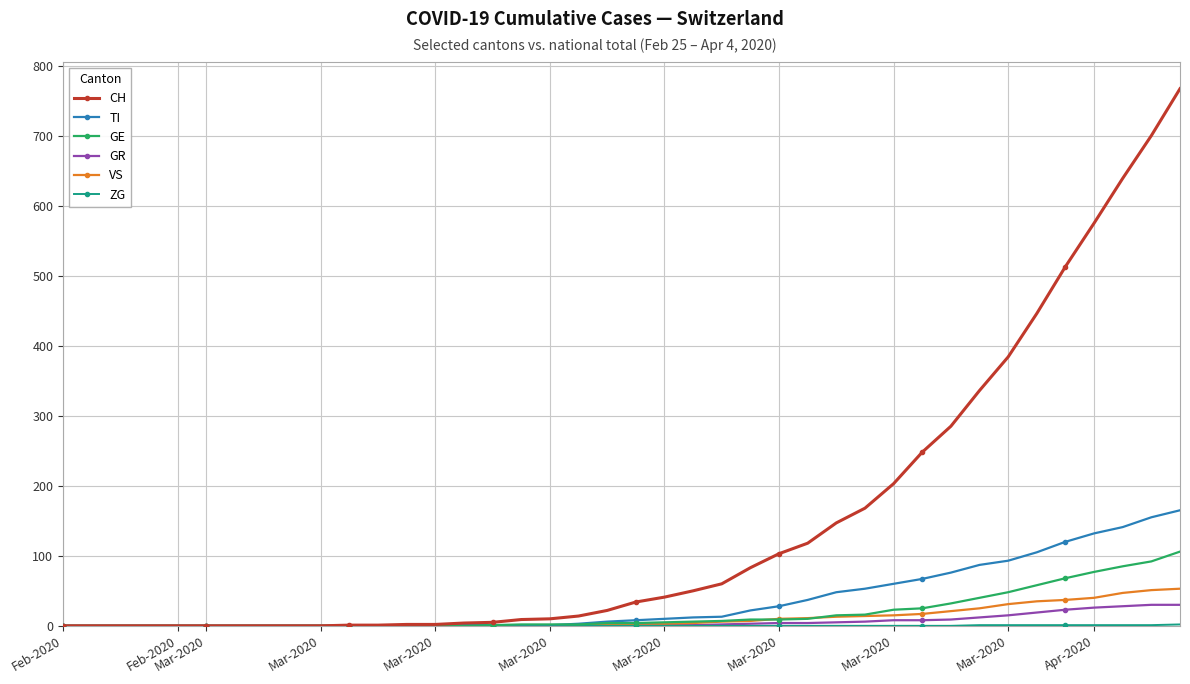

Which series has the widest spread of values?

CH